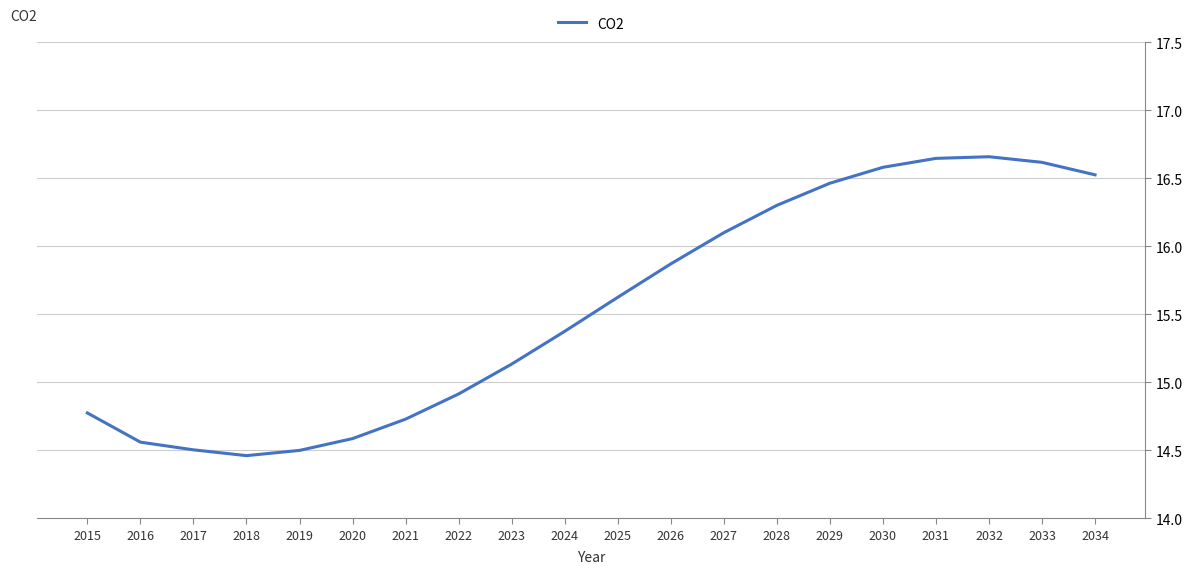

What is the difference between the maximum and minimum values?

2.2